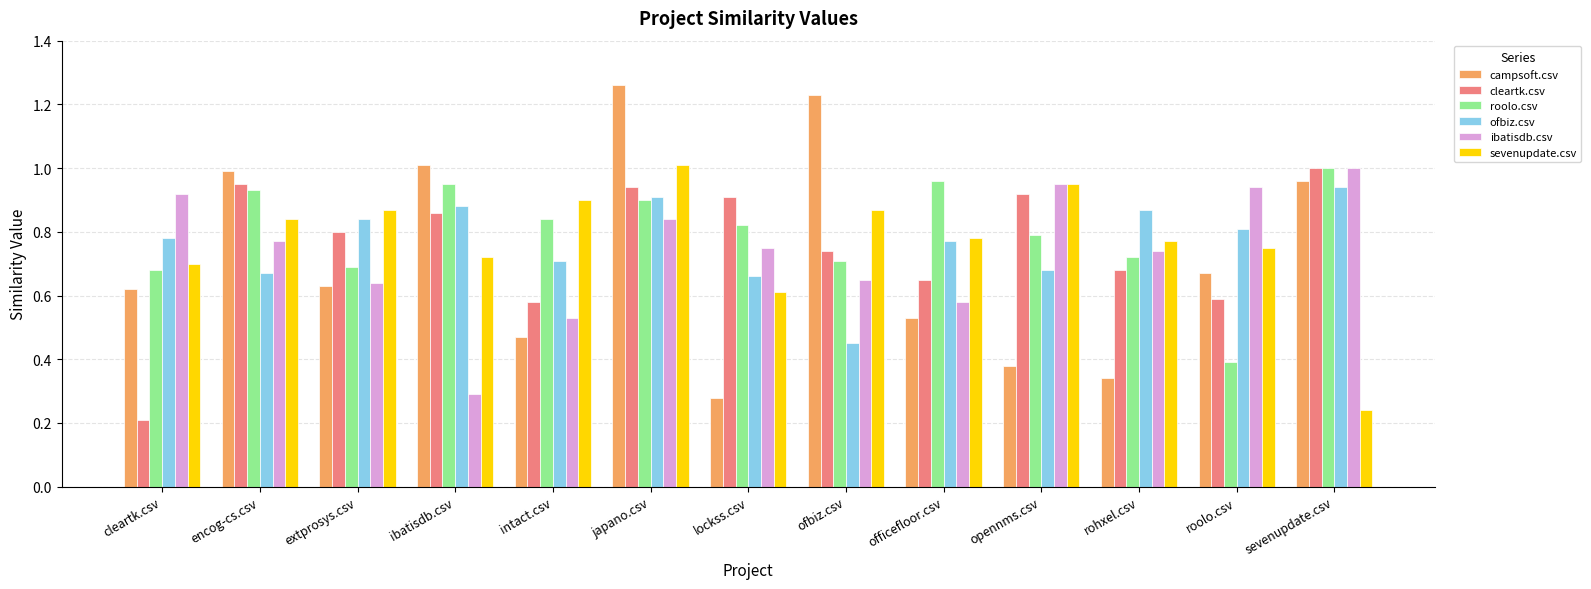

What is the label of the 7th bar from the right?

lockss.csv